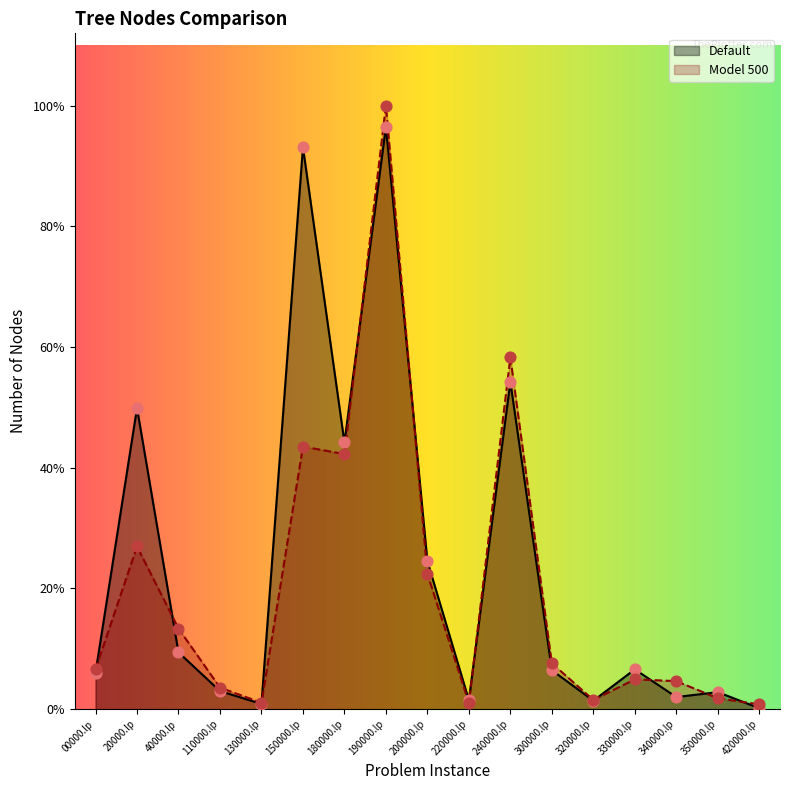

What are all the series names shown in the legend?

Default, Model 500